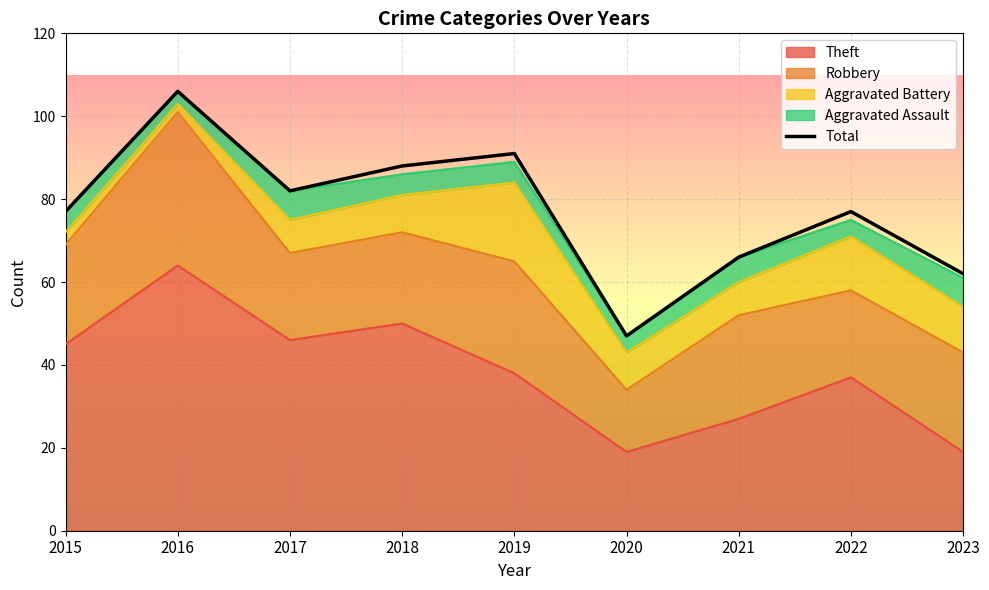

How many values are below 77?

3